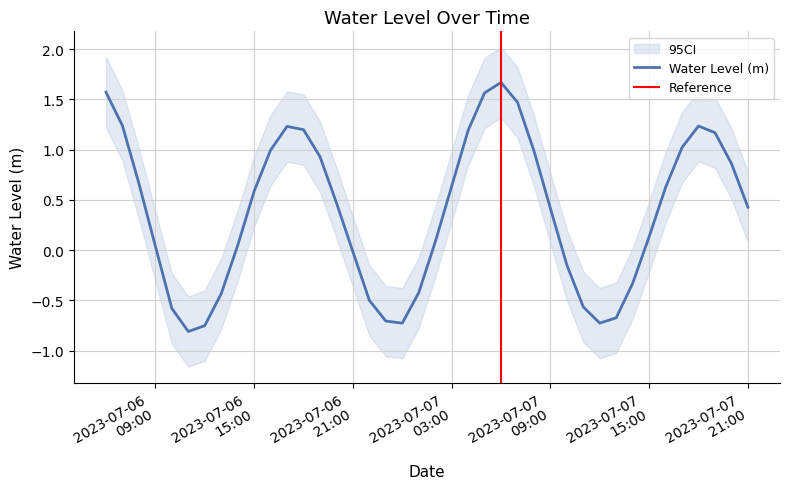

Rank the categories by value from highest to lowest.

2023-07-07 06:00:00, 2023-07-06 06:00:00, 2023-07-07 05:00:00, 2023-07-07 07:00:00, 2023-07-06 07:00:00, 2023-07-07 18:00:00, 2023-07-06 17:00:00, 2023-07-06 18:00:00, 2023-07-07 04:00:00, 2023-07-07 19:00:00, 2023-07-07 17:00:00, 2023-07-06 16:00:00, 2023-07-07 08:00:00, 2023-07-06 19:00:00, 2023-07-07 20:00:00, 2023-07-06 08:00:00, 2023-07-07 03:00:00, 2023-07-07 16:00:00, 2023-07-06 15:00:00, 2023-07-06 20:00:00, 2023-07-07 21:00:00, 2023-07-07 09:00:00, 2023-07-07 15:00:00, 2023-07-07 02:00:00, 2023-07-06 14:00:00, 2023-07-06 09:00:00, 2023-07-06 21:00:00, 2023-07-07 10:00:00, 2023-07-07 14:00:00, 2023-07-07 01:00:00, 2023-07-06 13:00:00, 2023-07-06 22:00:00, 2023-07-07 11:00:00, 2023-07-06 10:00:00, 2023-07-07 13:00:00, 2023-07-06 23:00:00, 2023-07-07 12:00:00, 2023-07-07 00:00:00, 2023-07-06 12:00:00, 2023-07-06 11:00:00